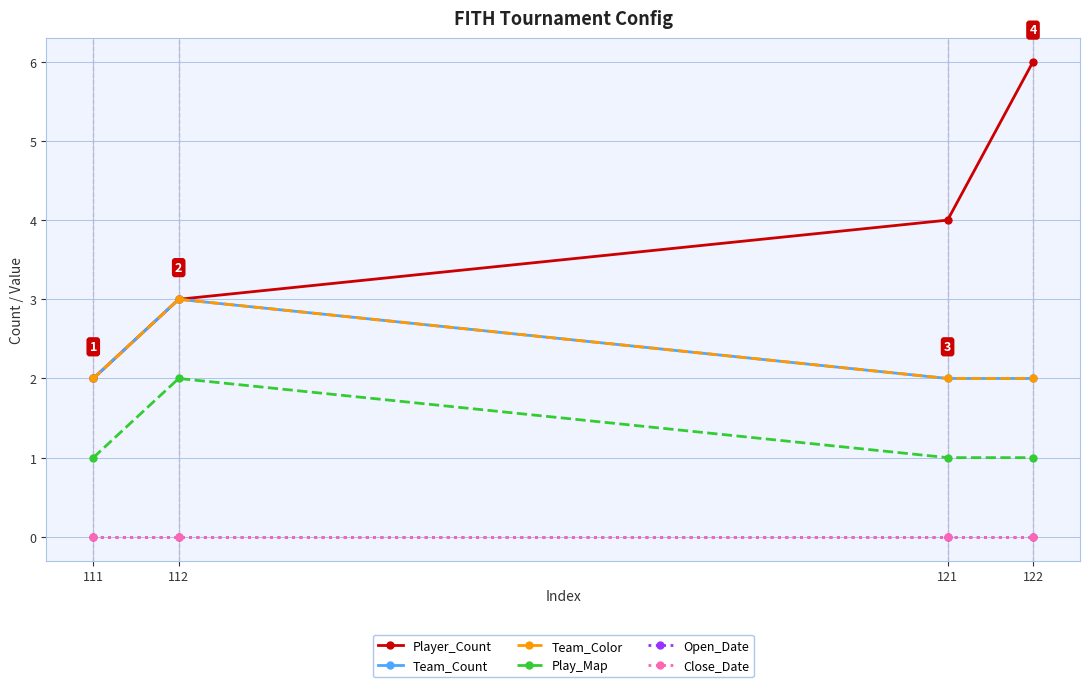

At which label does Open_Date reach its peak?

111